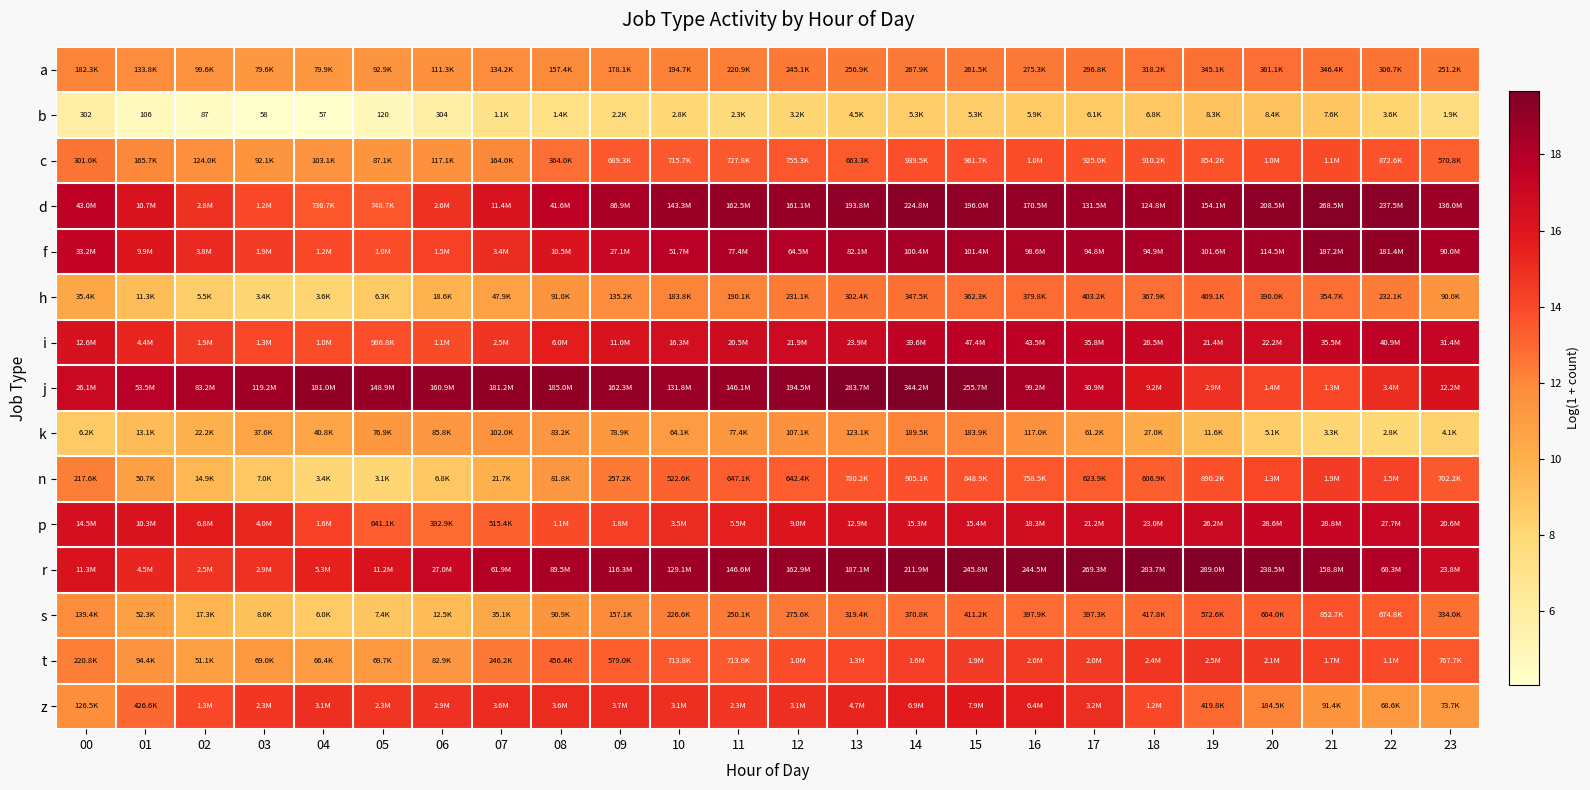

How many data points in n are less than 13?

10